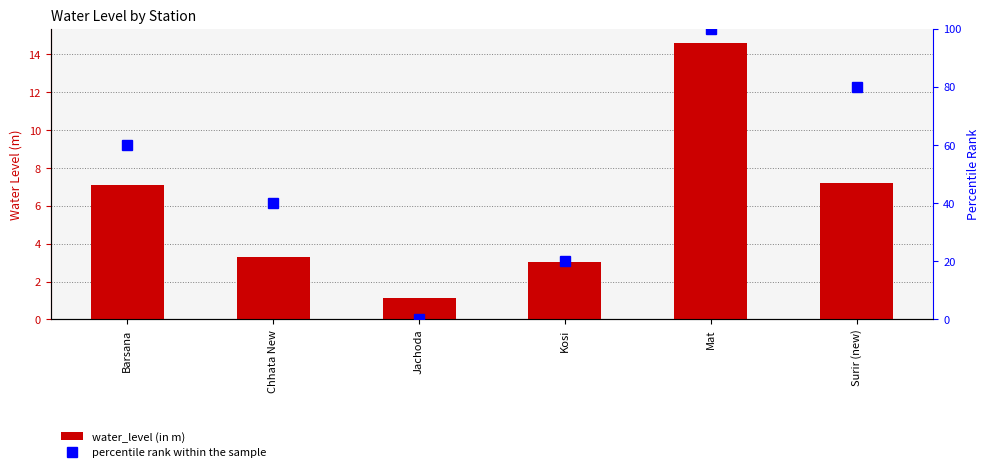

Reading left to right, extract all data points from this chart.

water_level (in m): Barsana=7.1	Chhata New=3.3	Jachoda=1.1	Kosi=3.0	Mat=14.6	Surir (new)=7.2
percentile rank within the sample: Barsana=60.0	Chhata New=40.0	Jachoda=0.0	Kosi=20.0	Mat=100.0	Surir (new)=80.0